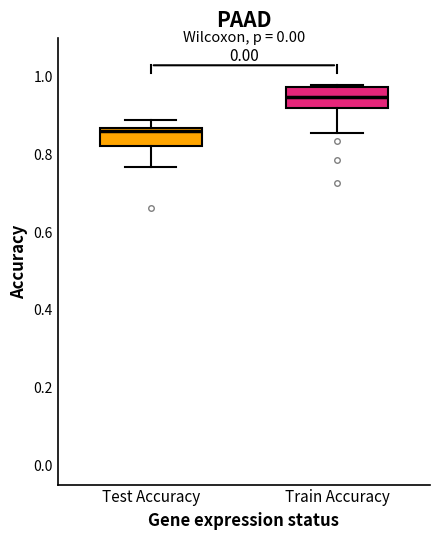

Where does the median line of the box for Train Accuracy sit on the y-axis? The values are not printed on the chart, so give them approximately, as read against the axis.

0.94